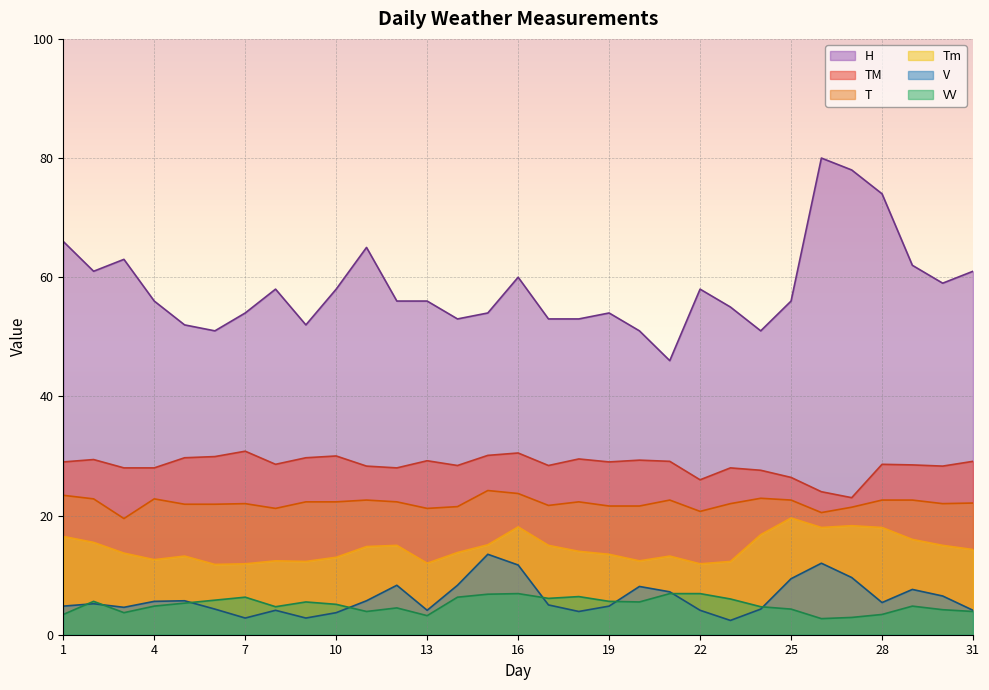

What is the sum of all TM values?

882.4